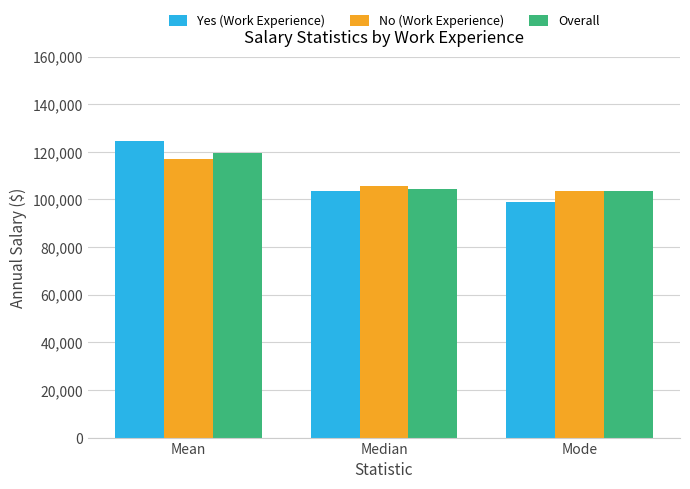

What is the sum of all No (Work Experience) values?

326152.8